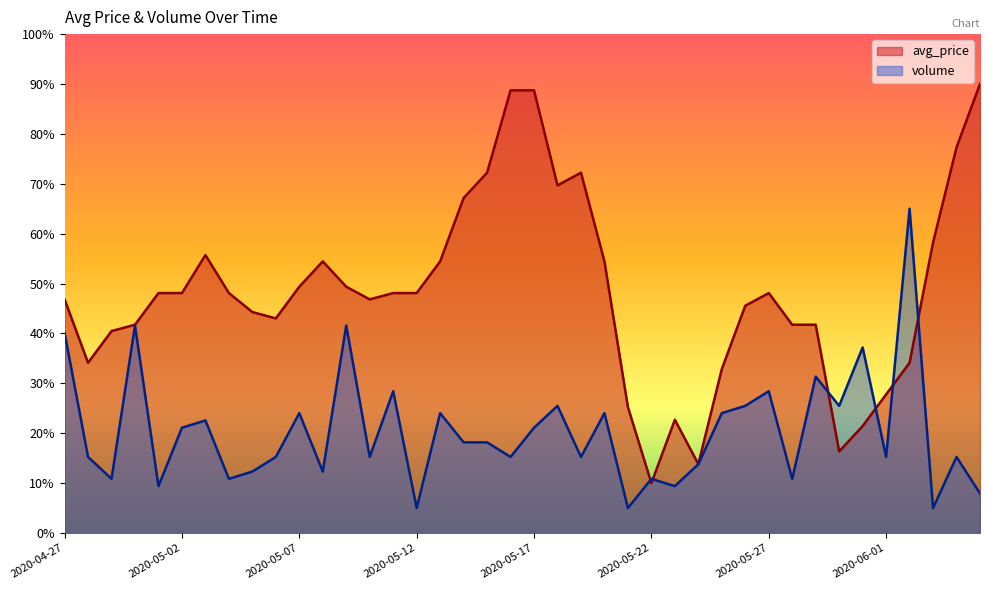

Where do avg_price and volume first cross each other?

2020-05-21 and 2020-05-22